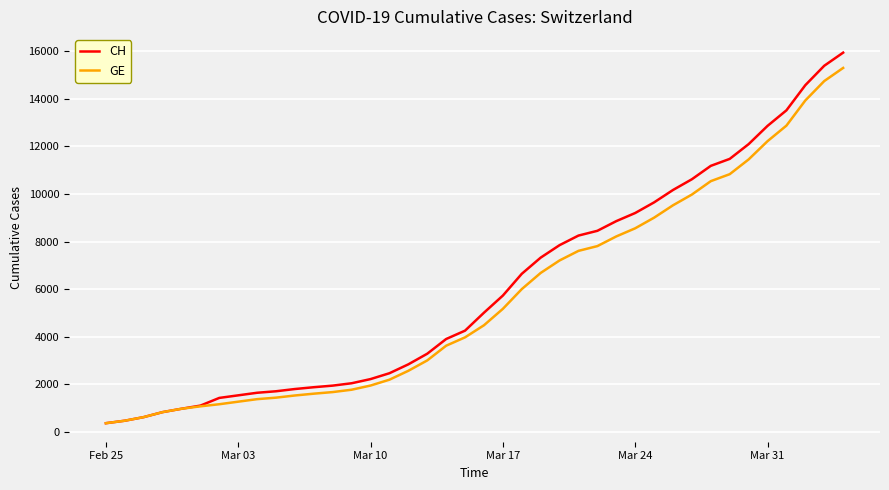

What is the difference between the maximum and minimum values in the GE series?

14909